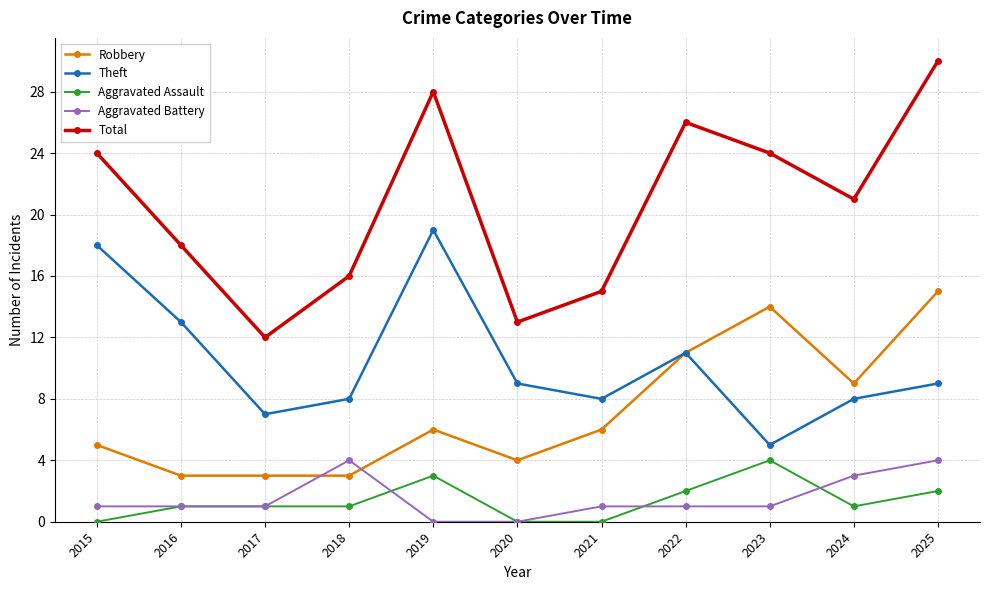

Which series changed the most between 2015 and 2018?

Theft